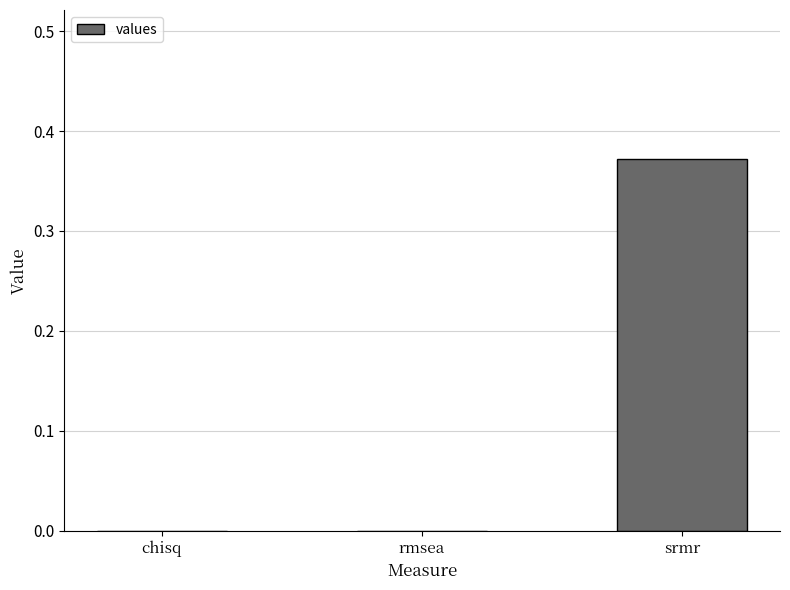

What is the change in value from chisq to srmr?

+0.4